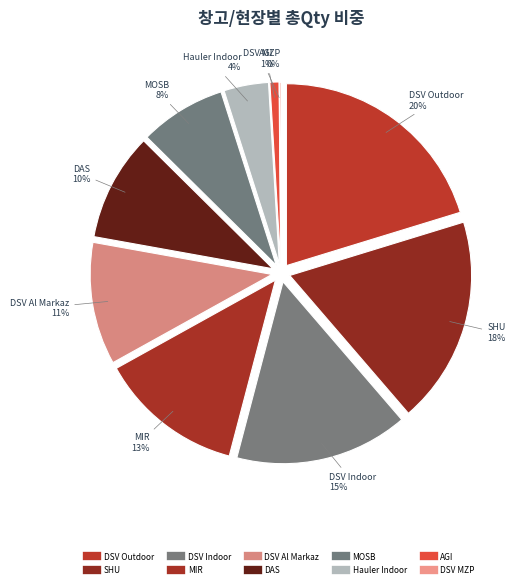

How many slices are in this pie chart?

10